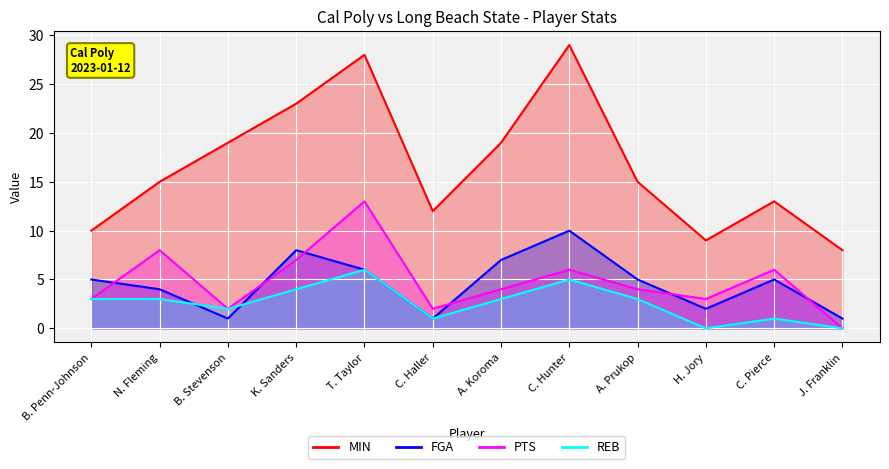

What is the difference between the maximum and minimum values in the REB series?

6